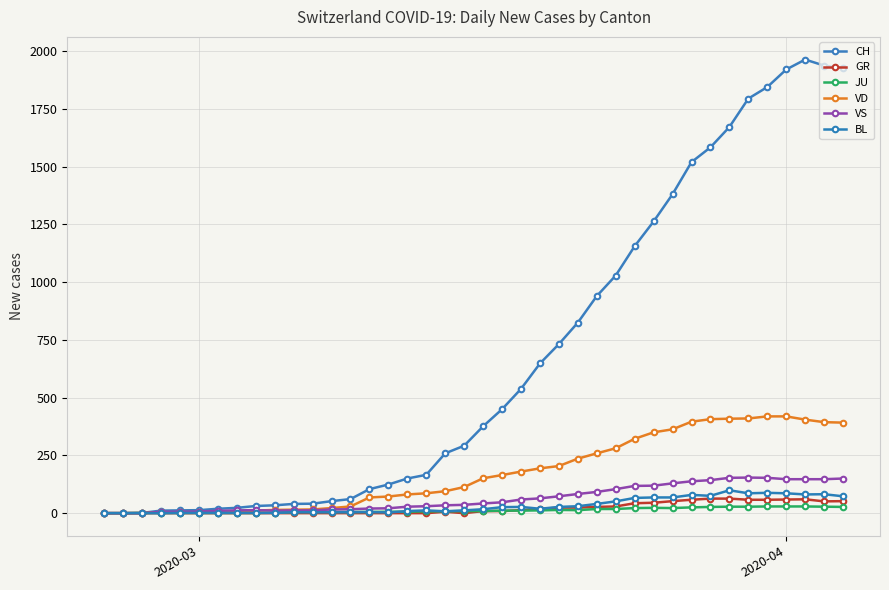

Reading left to right, list all the values displayed in this chart.

CH: 0	0	1	11	12	13	19	23	31	34	40	41	52	61	104	124	150	166	259	292	376	450	538	648	732	825	940	1029	1156	1263	1381	1520	1584	1672	1795	1845	1921	1964	1938	1927
GR: 0	0	0	0	0	0	0	0	0	0	0	0	0	0	0	0	0	0	6	0	9	9	13	18	24	24	27	29	43	45	52	58	63	63	58	58	59	60	51	52
JU: 0	0	1	1	1	1	1	1	1	2	5	5	5	5	5	6	6	8	8	9	9	11	11	12	14	13	18	18	22	23	22	25	27	28	28	29	29	29	28	27
VD: 0	0	0	4	4	4	6	8	11	14	15	16	22	29	68	72	81	86	95	113	151	165	180	194	204	236	259	281	322	350	363	396	407	409	410	419	419	405	394	392
VS: 0	0	0	6	6	7	10	12	13	11	12	12	16	17	20	21	28	30	34	36	42	47	59	64	73	83	92	104	118	119	129	138	143	153	154	153	147	147	147	150
BL: 0	0	0	0	1	1	1	1	1	1	4	4	4	4	5	3	9	12	8	12	17	26	27	19	27	30	40	51	66	68	68	79	75	99	86	88	86	81	82	73